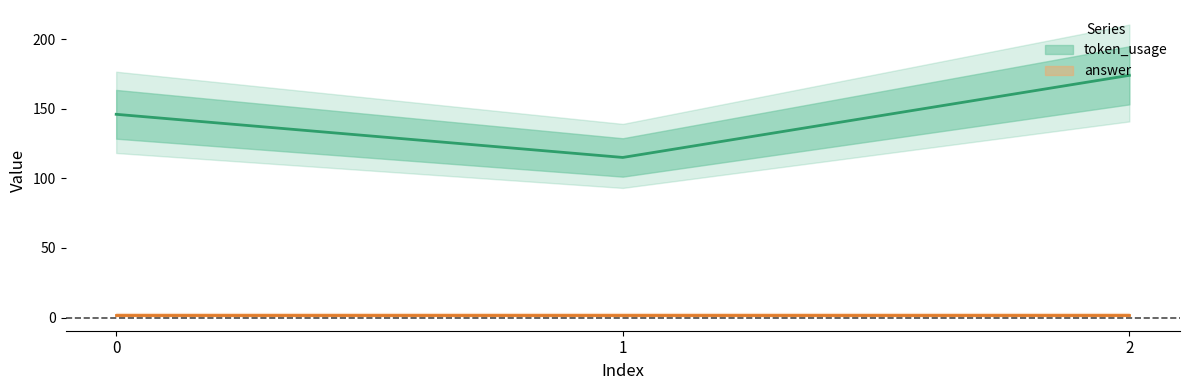

List the labels in order of value, smallest first.

1, 0, 2